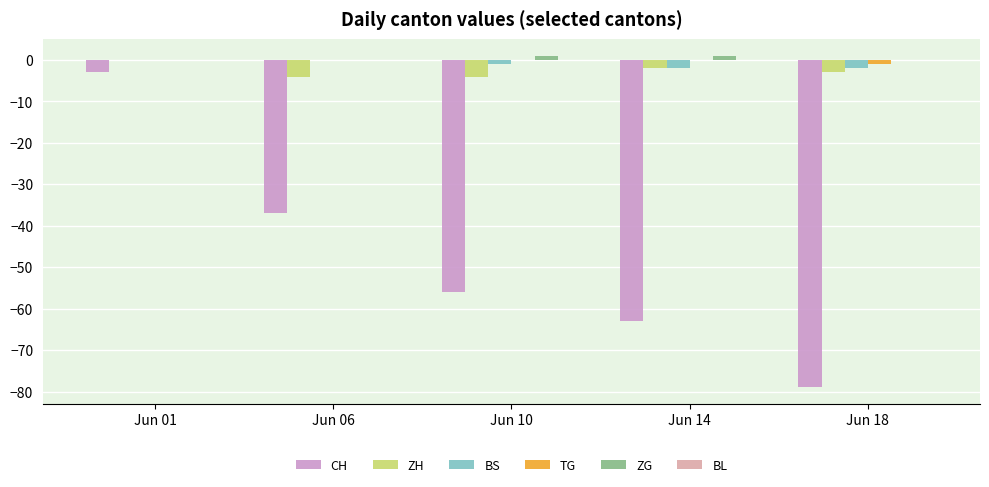

Between Jun 06 and Jun 18, which series saw the biggest shift?

CH